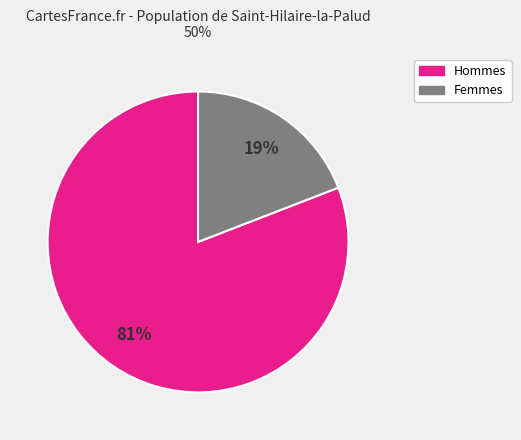

To the nearest percent, what is the difference between the largest and smallest slice percentages?

62%